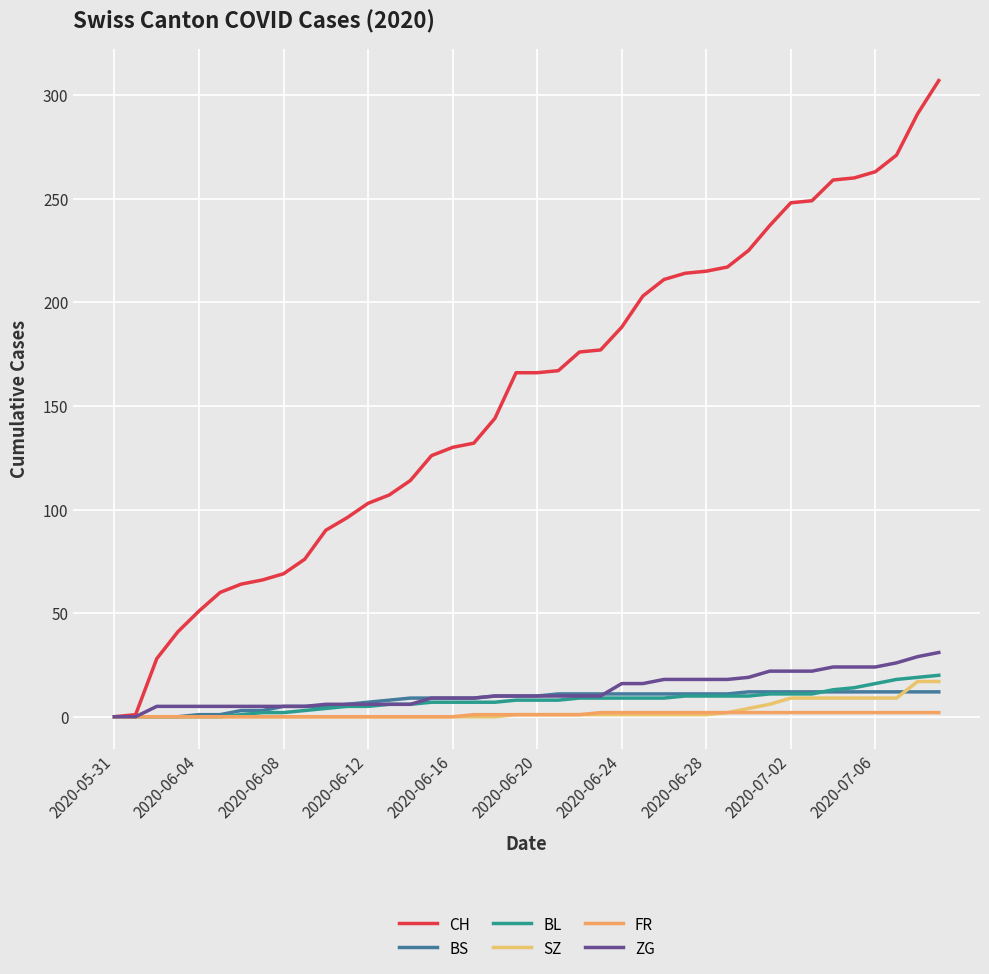

Which series has the largest total across all categories?

CH